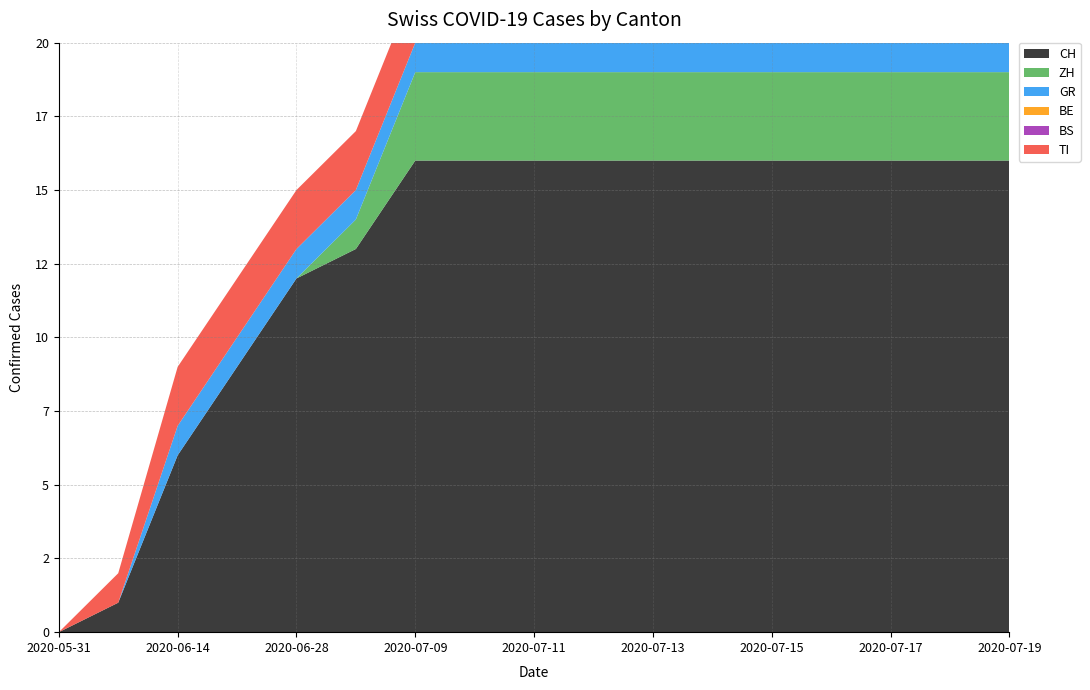

Reading right to left, what are all the values shown in this chart?

CH: 2020-07-19=16	2020-07-18=16	2020-07-17=16	2020-07-16=16	2020-07-15=16	2020-07-14=16	2020-07-13=16	2020-07-12=16	2020-07-11=16	2020-07-10=16	2020-07-09=16	2020-07-05=13	2020-06-28=12	2020-06-21=9	2020-06-14=6	2020-06-07=1	2020-05-31=0
ZH: 2020-07-19=3	2020-07-18=3	2020-07-17=3	2020-07-16=3	2020-07-15=3	2020-07-14=3	2020-07-13=3	2020-07-12=3	2020-07-11=3	2020-07-10=3	2020-07-09=3	2020-07-05=1	2020-06-28=0	2020-06-21=0	2020-06-14=0	2020-06-07=0	2020-05-31=0
GR: 2020-07-19=1	2020-07-18=1	2020-07-17=1	2020-07-16=1	2020-07-15=1	2020-07-14=1	2020-07-13=1	2020-07-12=1	2020-07-11=1	2020-07-10=1	2020-07-09=1	2020-07-05=1	2020-06-28=1	2020-06-21=1	2020-06-14=1	2020-06-07=0	2020-05-31=0
BE: 2020-07-19=0	2020-07-18=0	2020-07-17=0	2020-07-16=0	2020-07-15=0	2020-07-14=0	2020-07-13=0	2020-07-12=0	2020-07-11=0	2020-07-10=0	2020-07-09=0	2020-07-05=0	2020-06-28=0	2020-06-21=0	2020-06-14=0	2020-06-07=0	2020-05-31=0
BS: 2020-07-19=0	2020-07-18=0	2020-07-17=0	2020-07-16=0	2020-07-15=0	2020-07-14=0	2020-07-13=0	2020-07-12=0	2020-07-11=0	2020-07-10=0	2020-07-09=0	2020-07-05=0	2020-06-28=0	2020-06-21=0	2020-06-14=0	2020-06-07=0	2020-05-31=0
TI: 2020-07-19=2	2020-07-18=2	2020-07-17=2	2020-07-16=2	2020-07-15=2	2020-07-14=2	2020-07-13=2	2020-07-12=2	2020-07-11=2	2020-07-10=2	2020-07-09=2	2020-07-05=2	2020-06-28=2	2020-06-21=2	2020-06-14=2	2020-06-07=1	2020-05-31=0